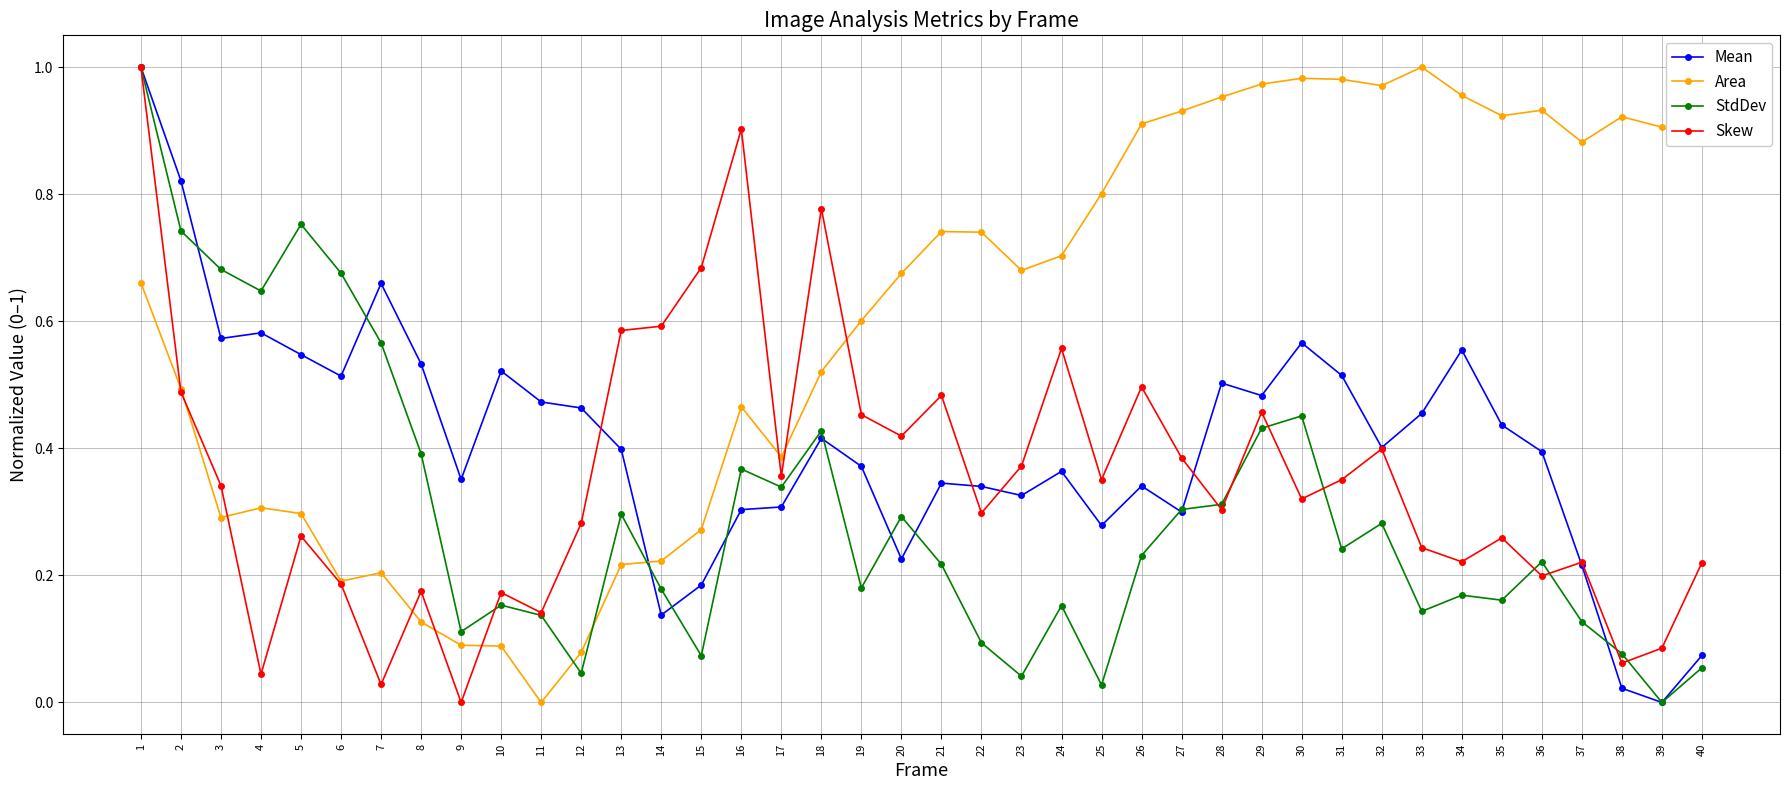

The value of Skew at 13 is 0.2. True or false?

False